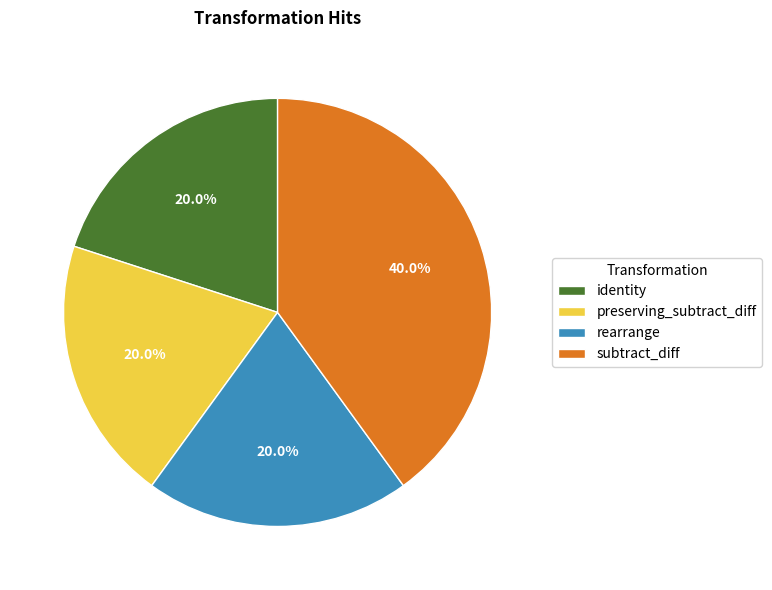

Which category has the biggest portion of the pie?

subtract_diff